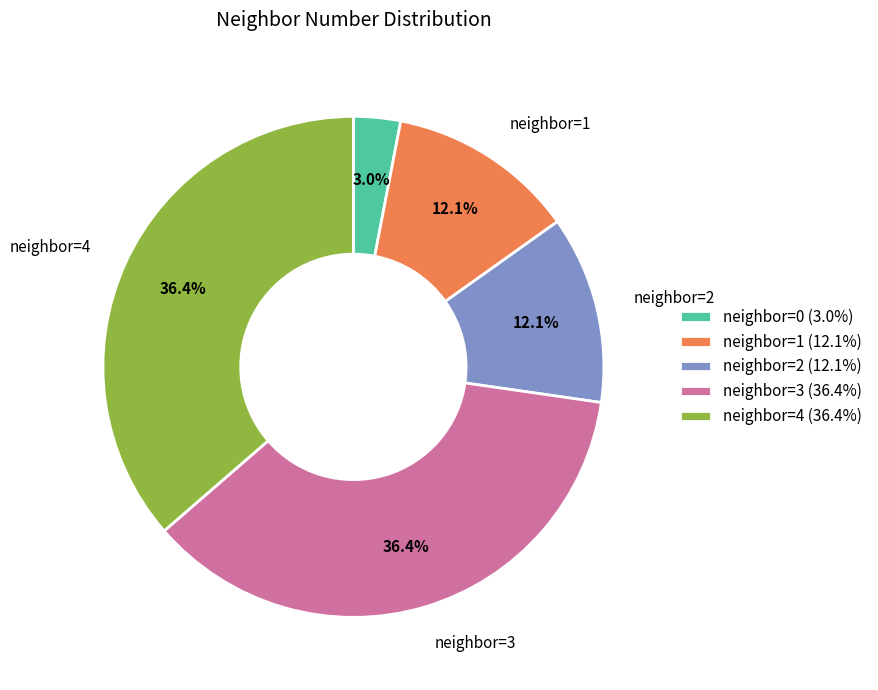

Between neighbor=0 (3.0%) and neighbor=4 (36.4%), which is larger?

neighbor=4 (36.4%)